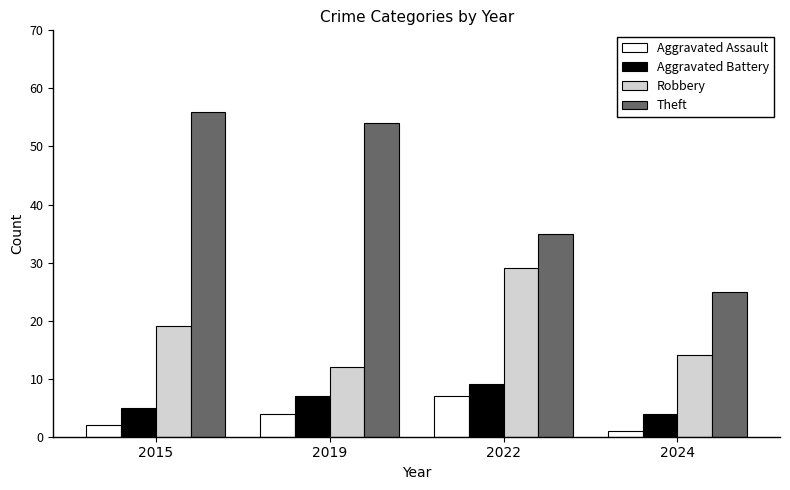

True or false: Robbery has a value of 12 at 2019.

True